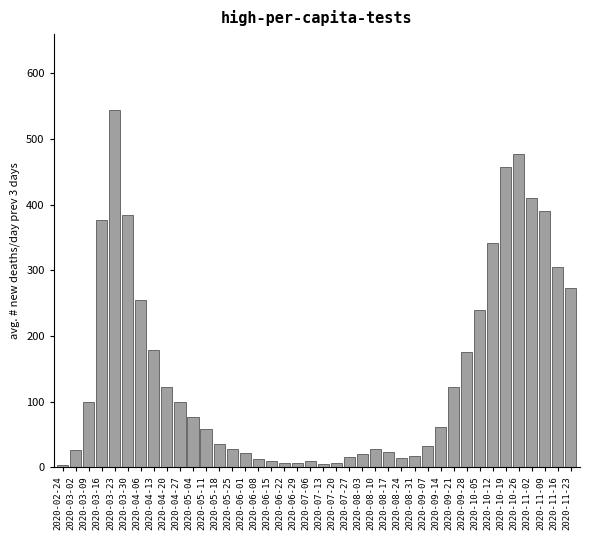

Between 2020-04-06 and 2020-10-12, which is larger?

2020-10-12